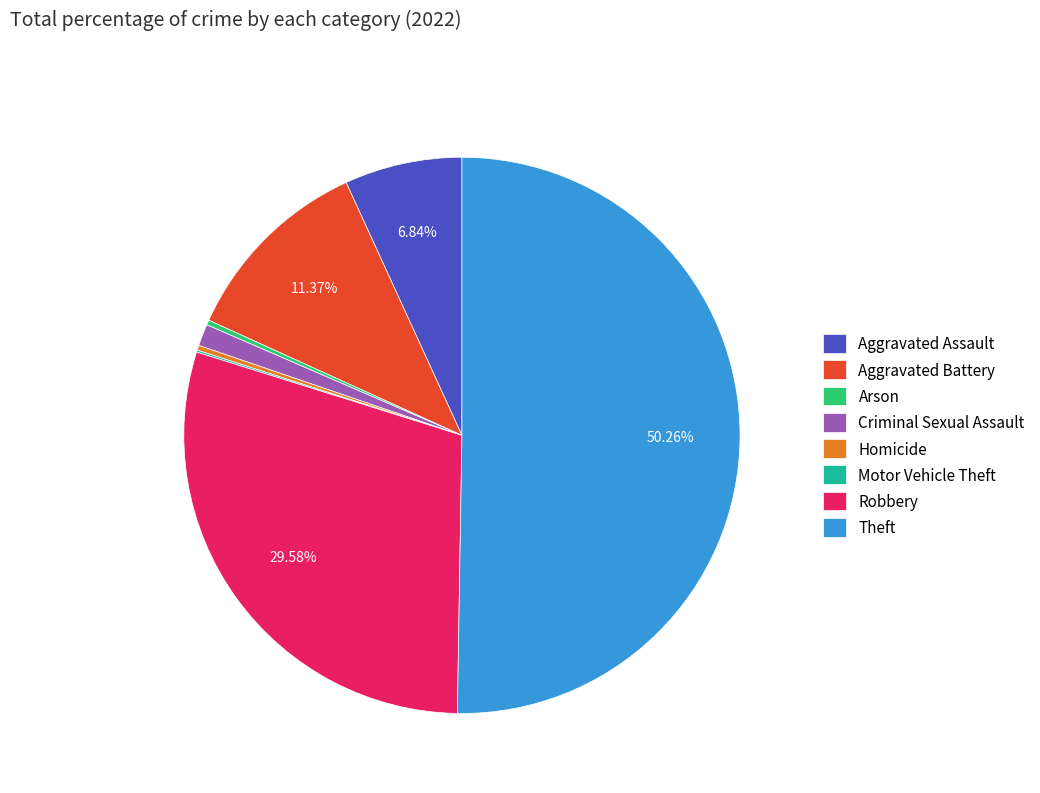

To the nearest percent, what is the combined percentage of Criminal Sexual Assault and Theft?

52%